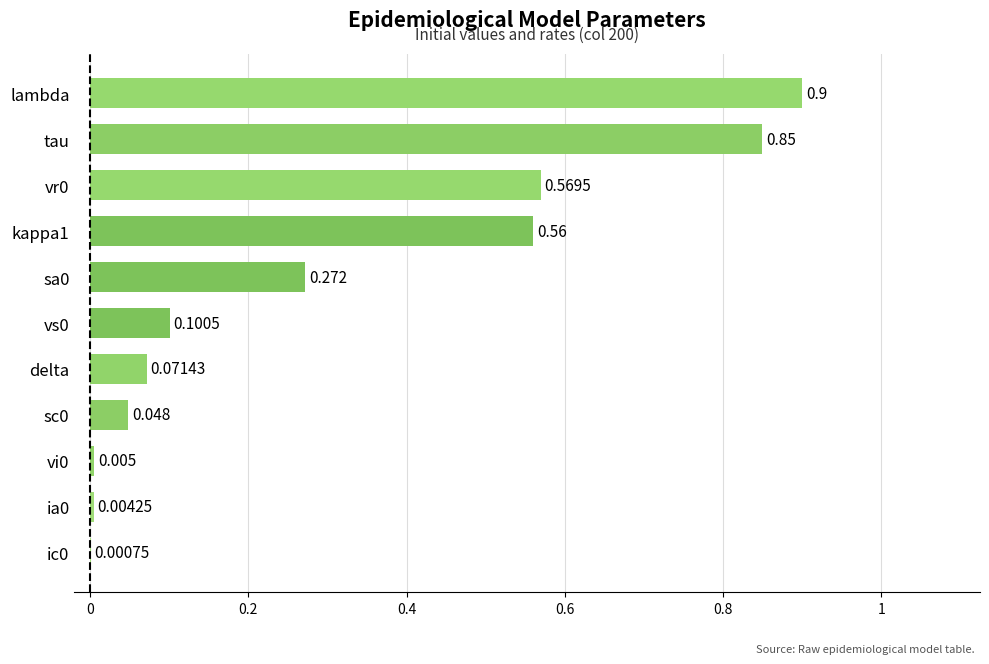

At which category does the chart reach its peak across all series?

lambda